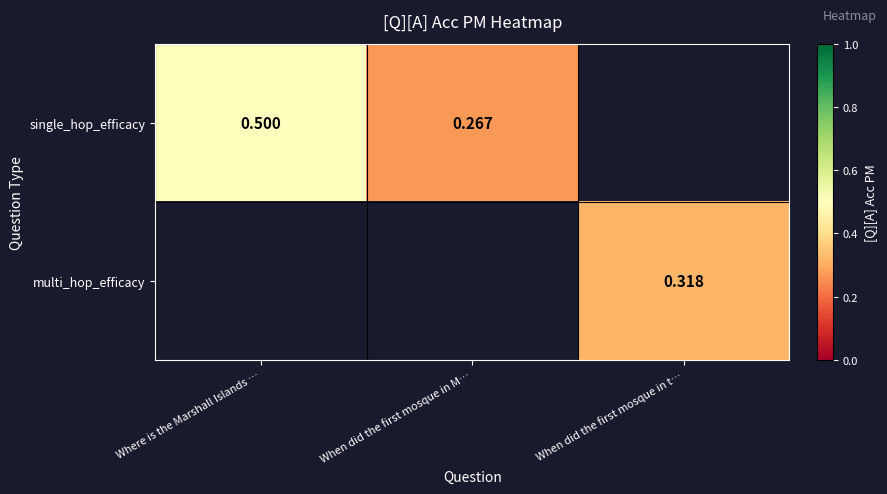

Which has a higher value, When did the first mosque in t… or Where is the Marshall Islands …?

Where is the Marshall Islands …